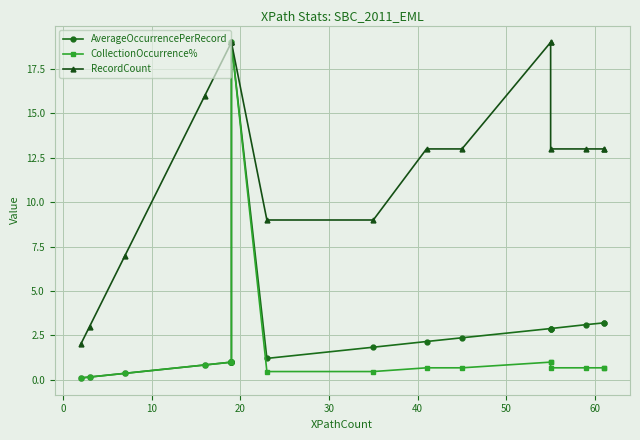

True or false: AverageOccurrencePerRecord and RecordCount intersect in this chart.

False